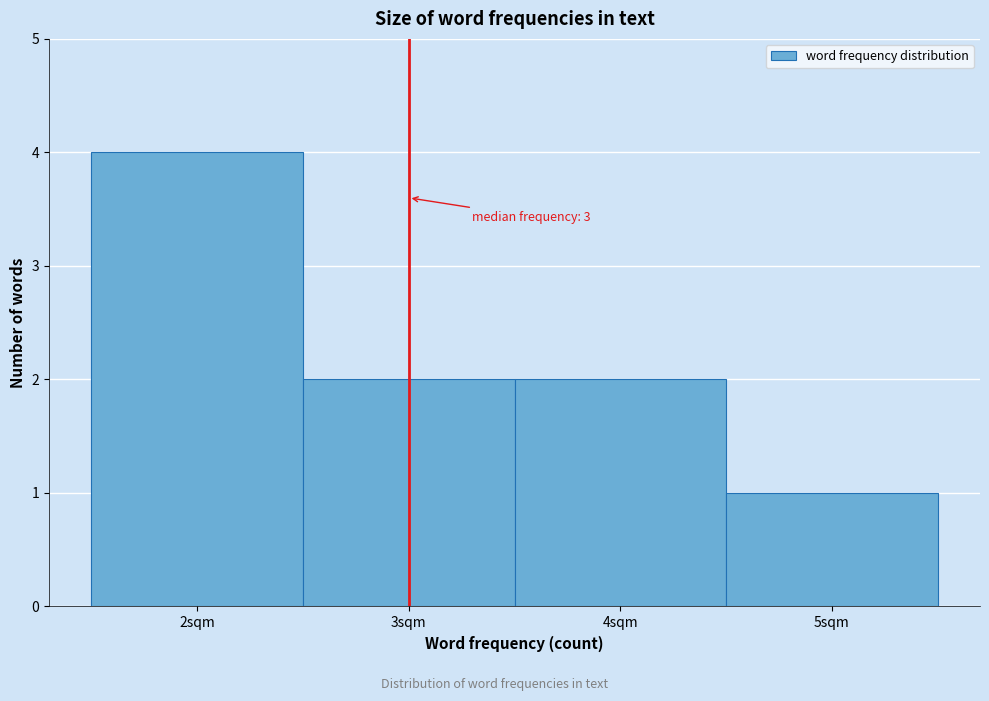

Over which range of the x-axis is the bar tallest?

1.5 to 2.5